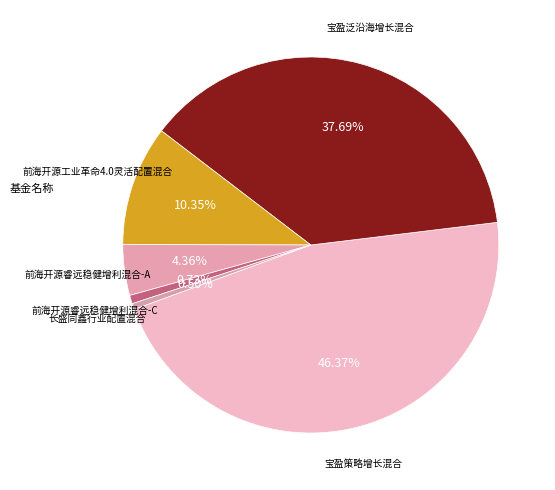

To the nearest percent, what is the difference between the 前海开源睿远稳健增利混合-A and 前海开源睿远稳健增利混合-C slice percentages?

4%